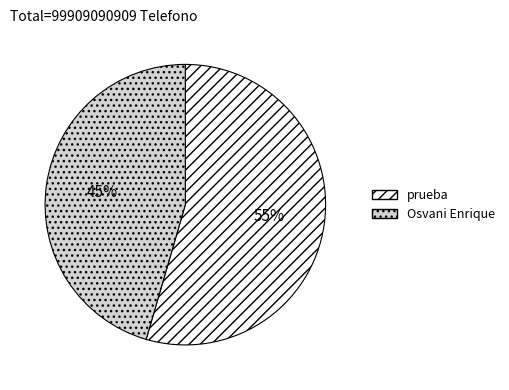

Rank the categories by value from highest to lowest.

prueba, Osvani Enrique